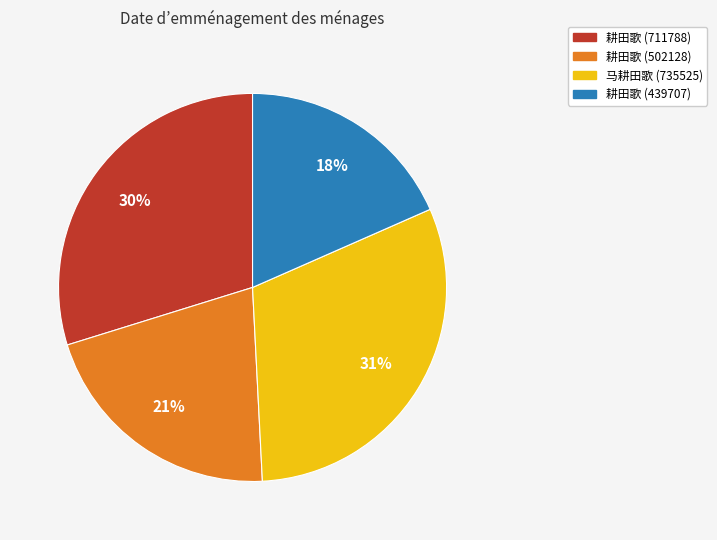

What percentage is the 耕田歌 (711788) slice, to the nearest percent?

30%